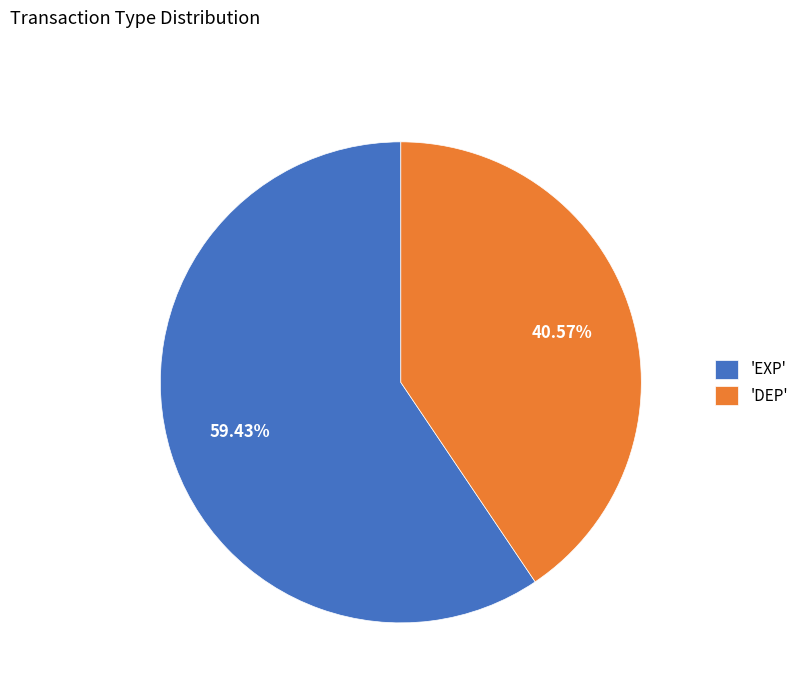

What is the majority slice?

'EXP'